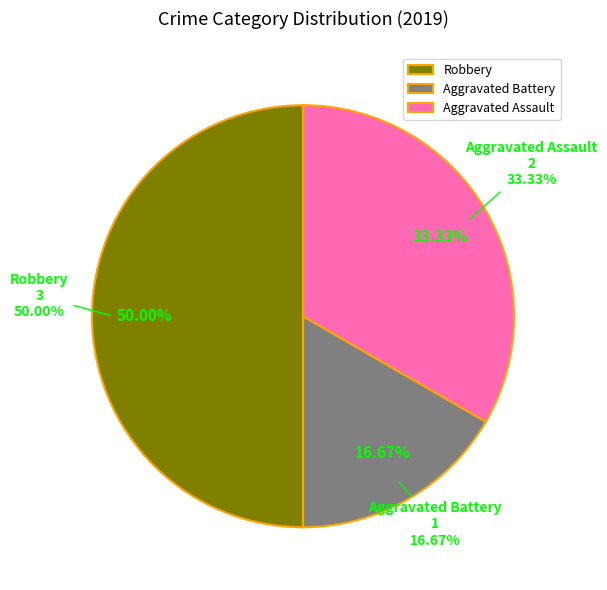

Rank the categories by value from lowest to highest.

Aggravated Battery, Aggravated Assault, Robbery